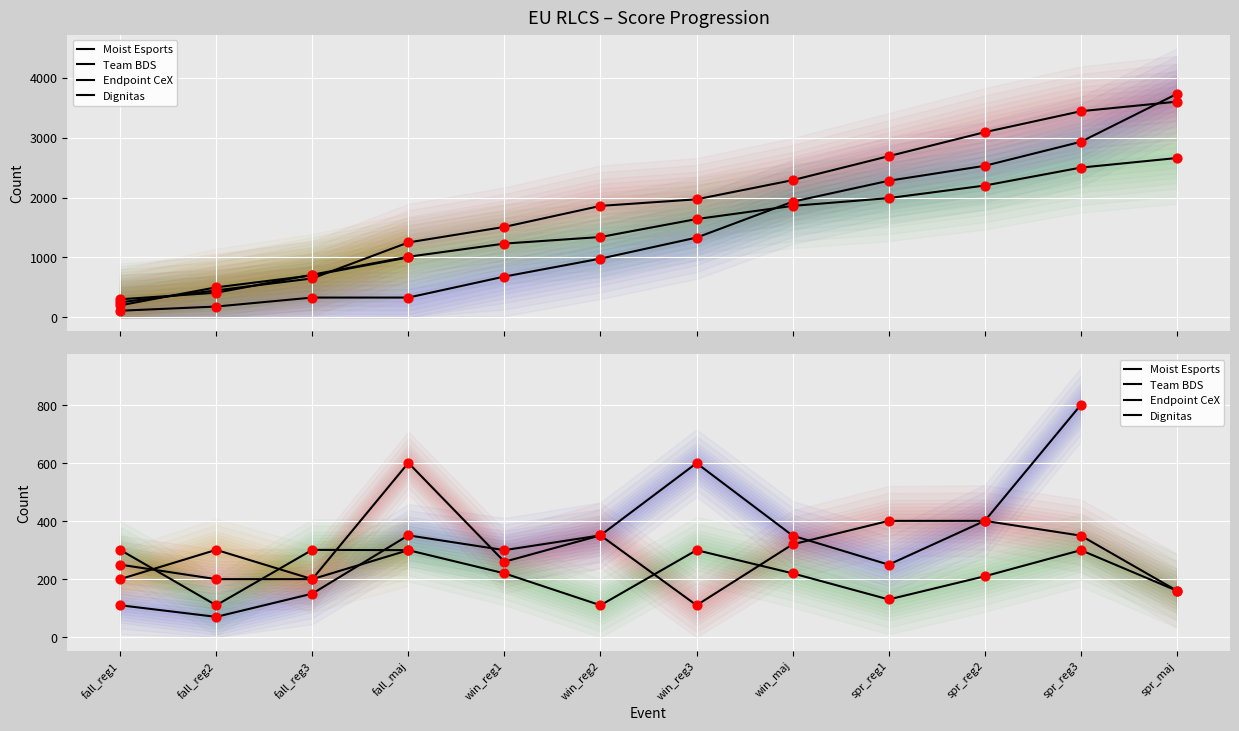

Which series has the widest spread of Y values?

Moist Esports